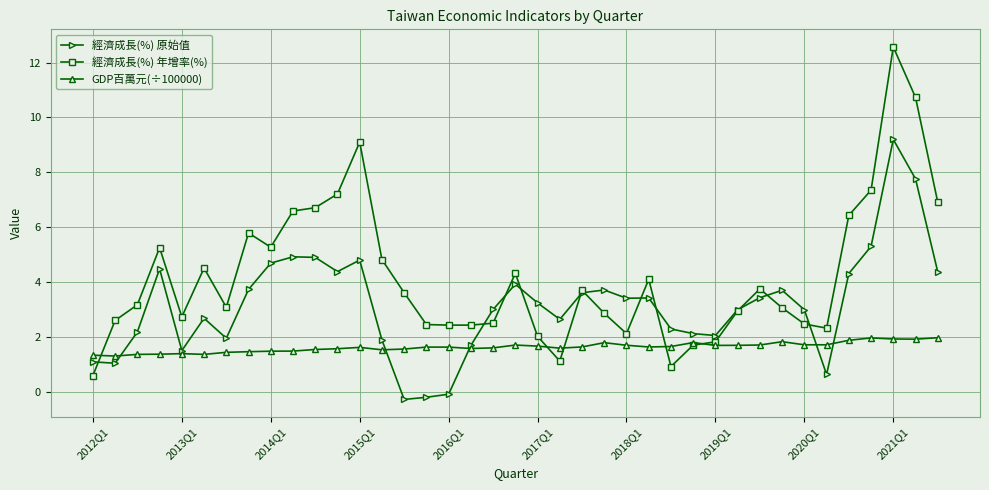

What is the maximum value shown in the chart?

12.6